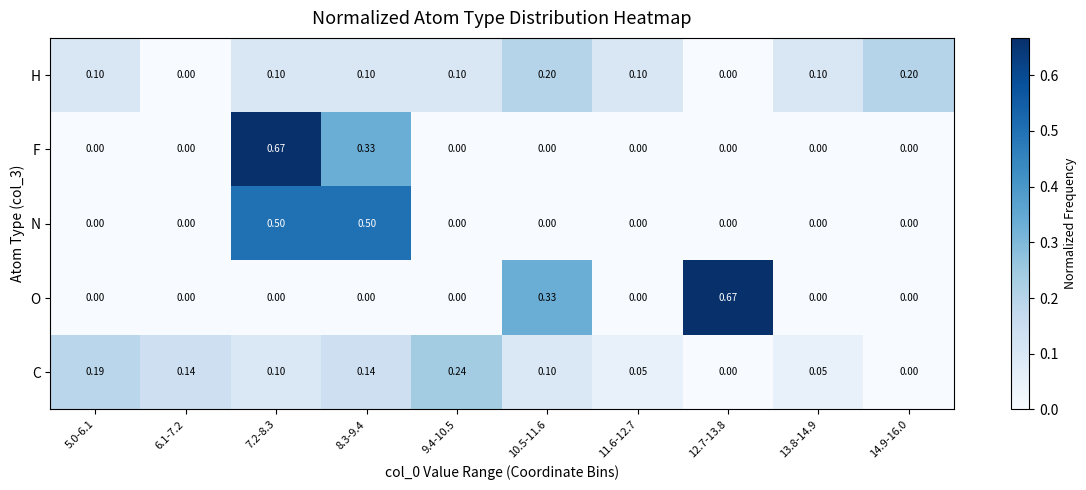

Which series has the largest total across all categories?

C